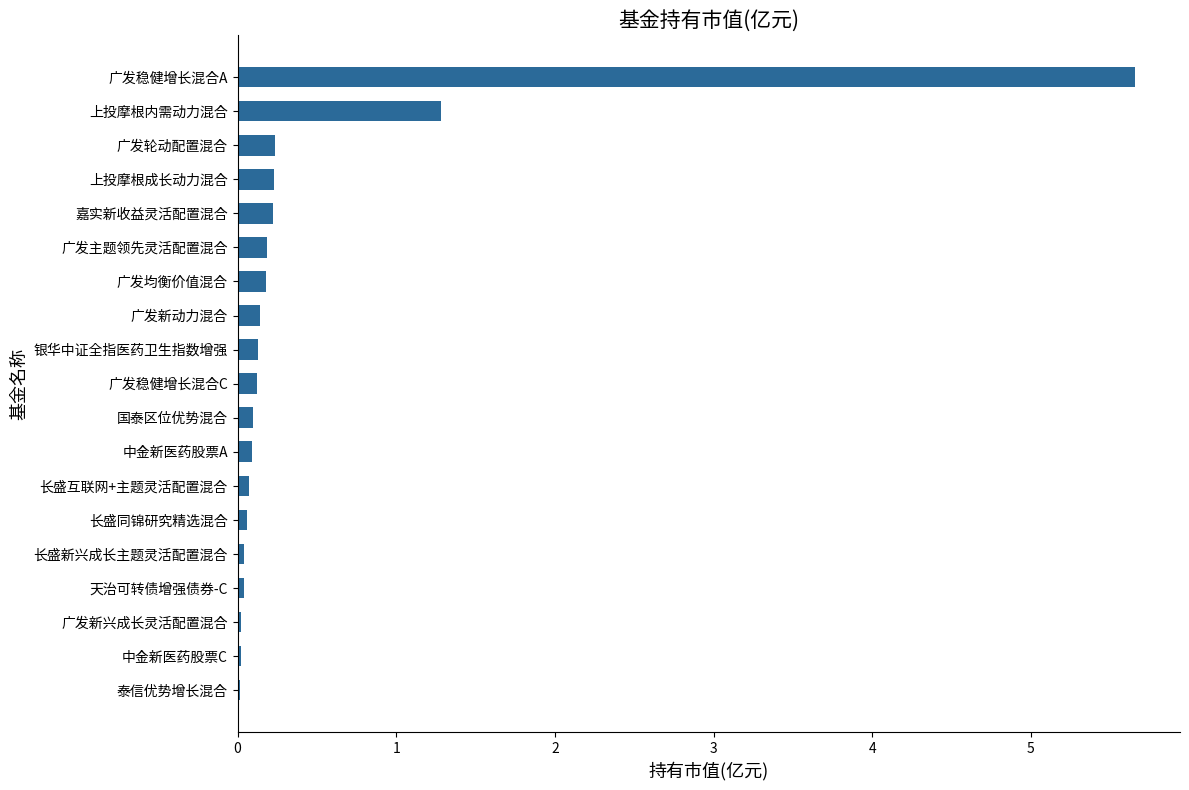

The value at 泰信优势增长混合 is 0.0. True or false?

True